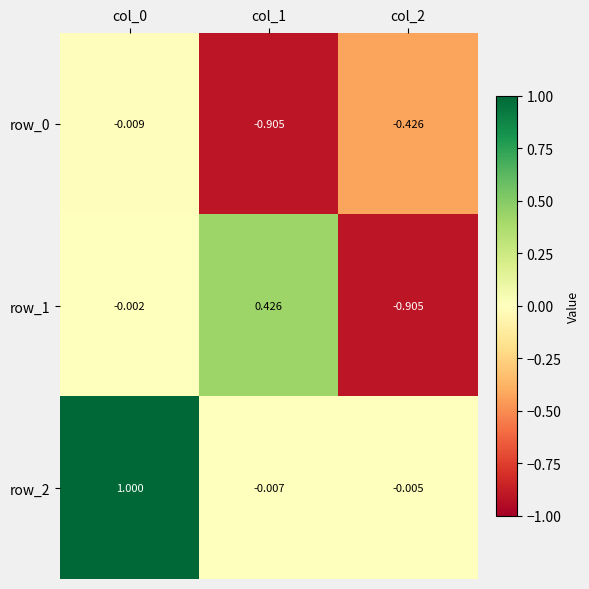

Is the value of row_1 at col_1 greater than the value of row_2 at col_2?

Yes